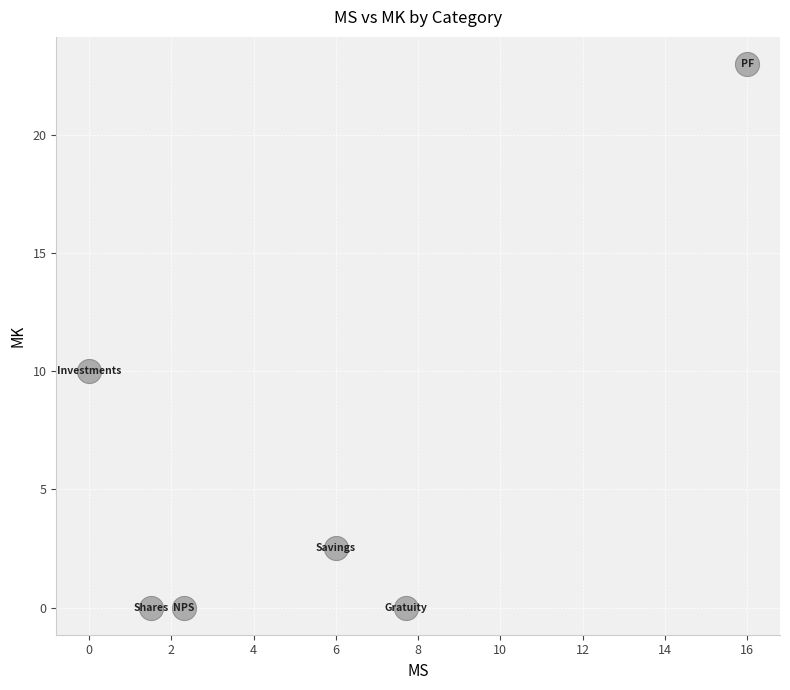

What Y value in the scatter plot is closest to 11?

10.0